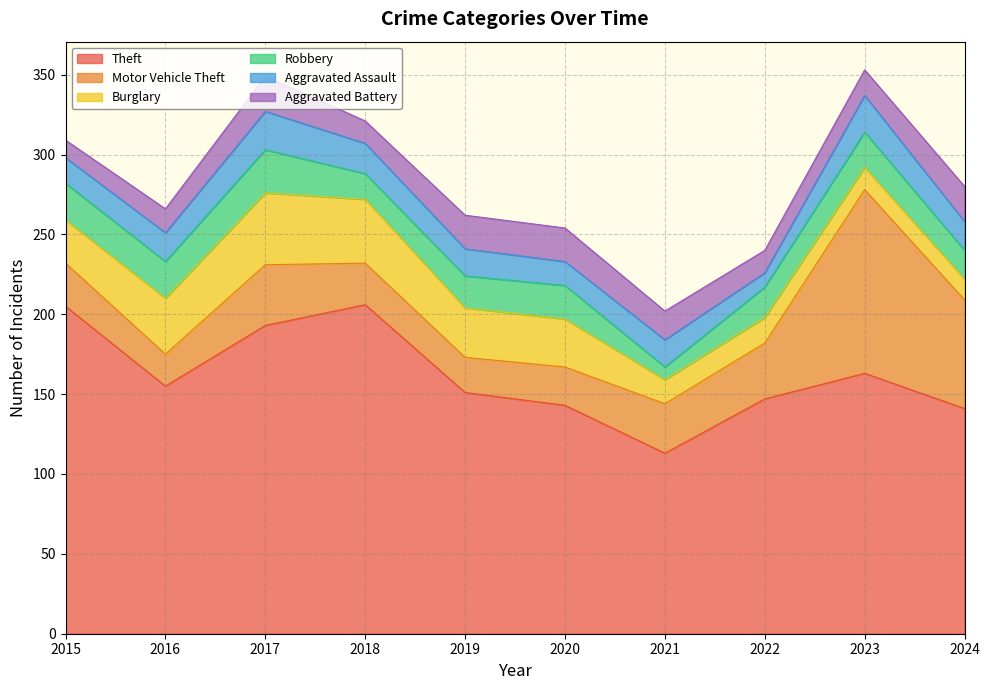

What is the smallest value displayed?

8